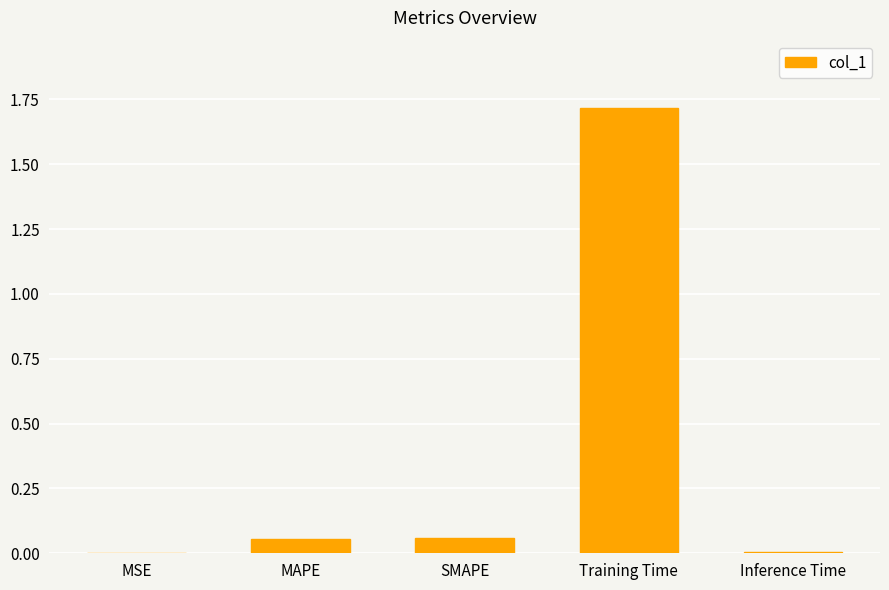

What is the sum of all values?

1.8